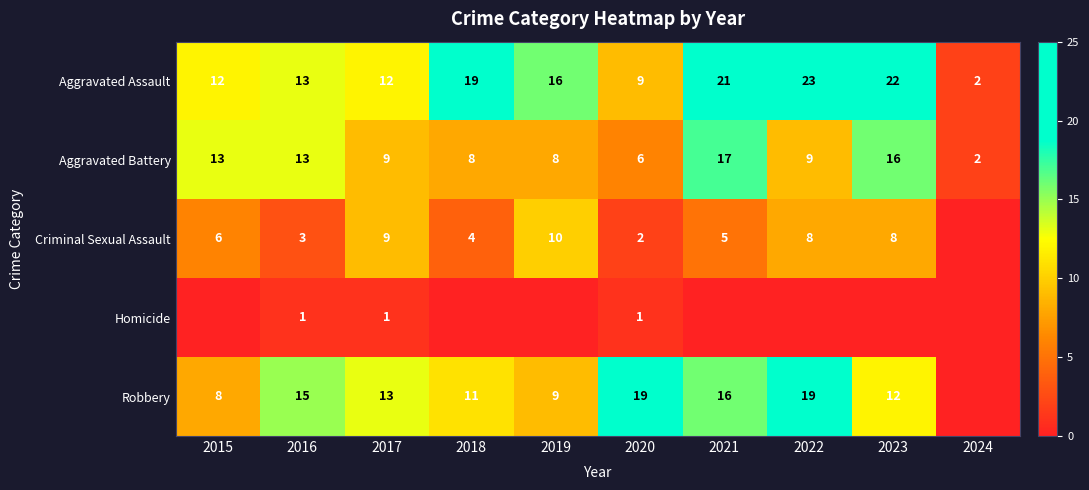

What is the difference between the maximum and second lowest values in the Aggravated Battery series?

11